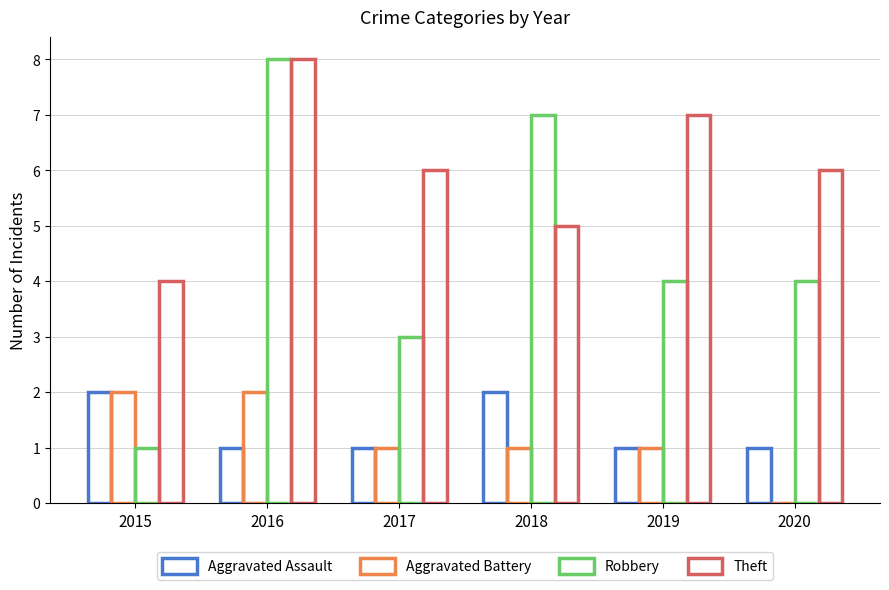

Read the Theft value at 2016.

8